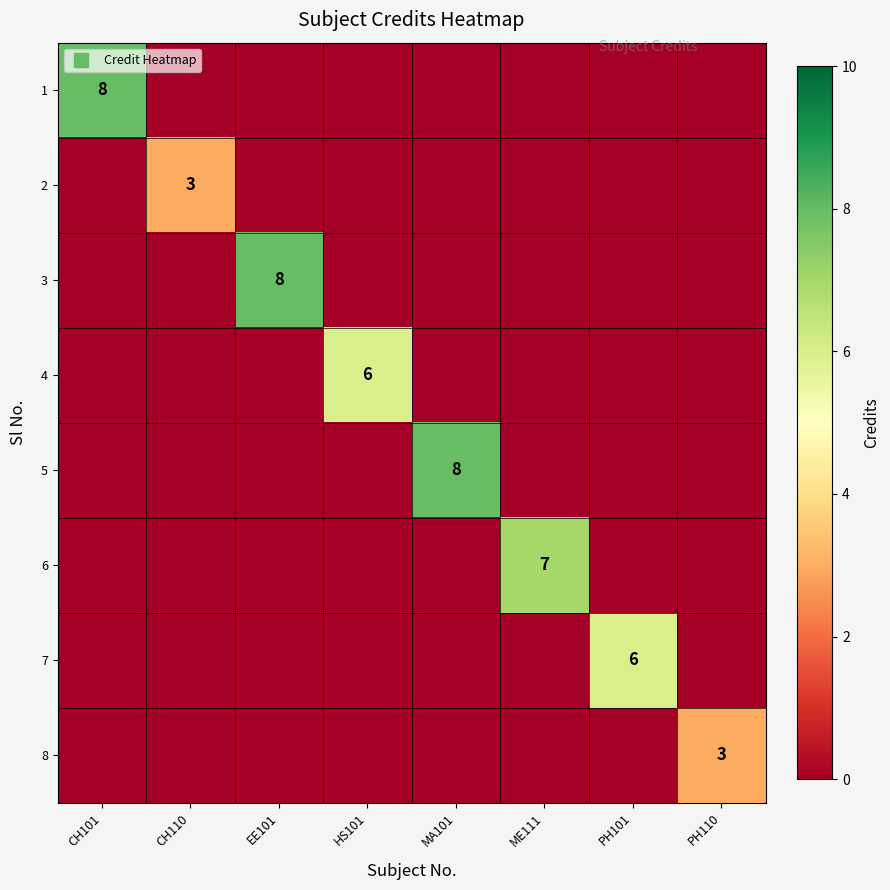

The 7 series shows -4 at CH101. True or false?

False